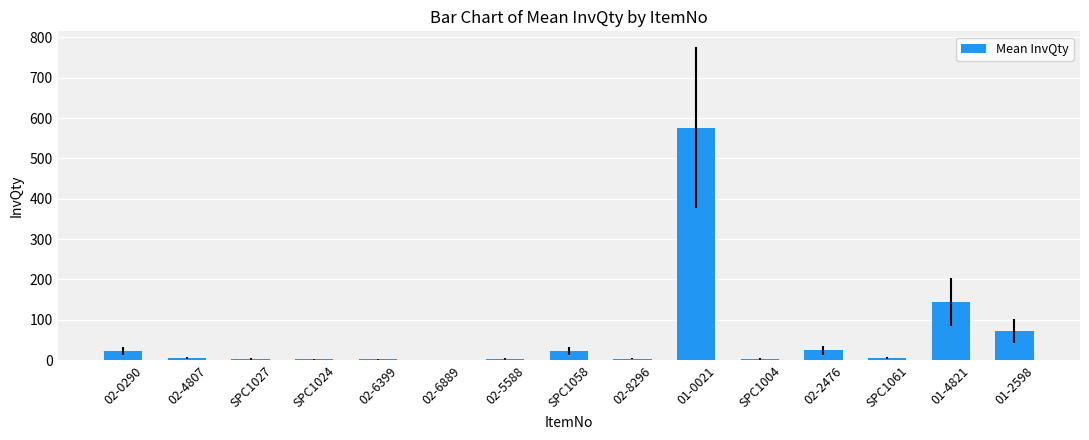

The chart shows a value of 72.0 at 01-2598. True or false?

True